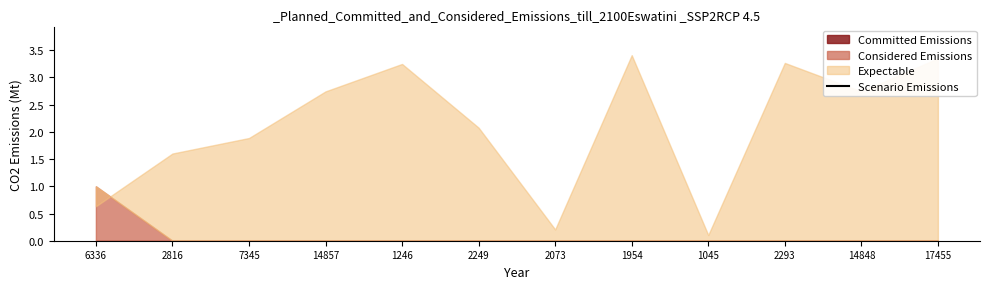

What is the label of the 5th point from the right?

1954